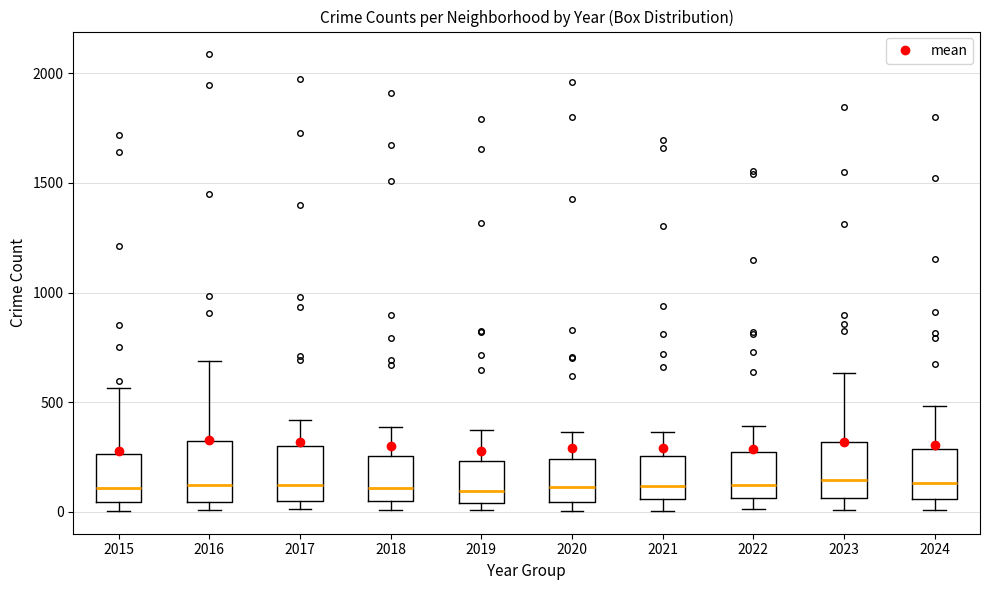

Where does the median line of the box at x = 2015 sit on the y-axis? The values are not printed on the chart, so give them approximately, as read against the axis.

100